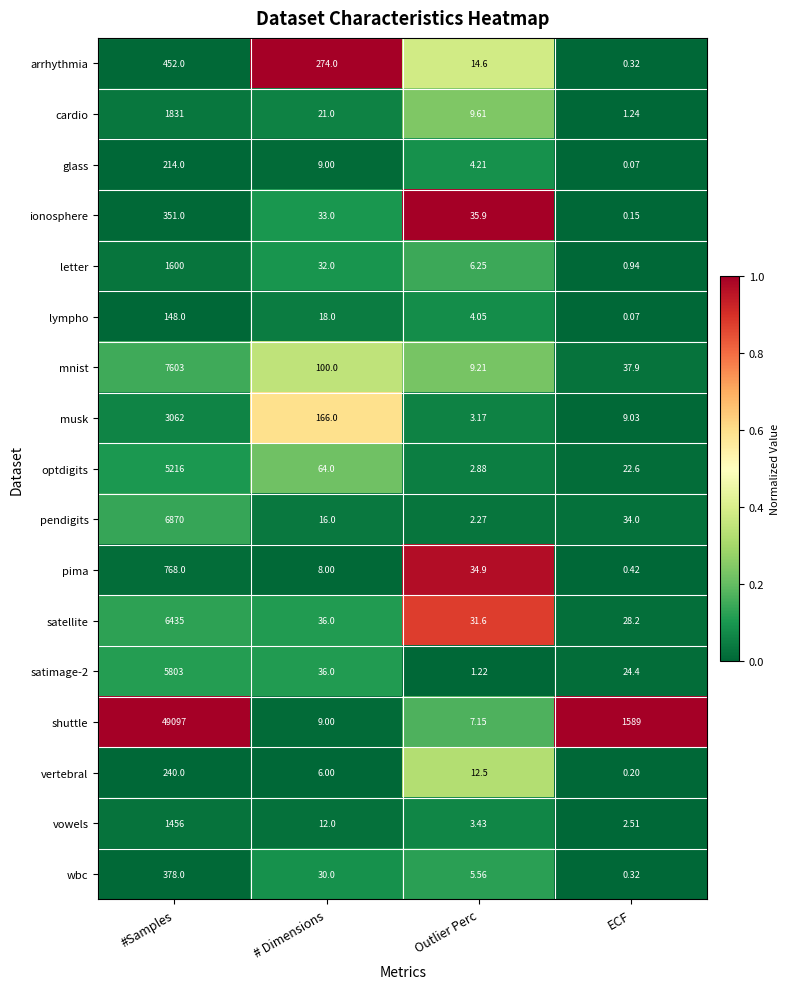

Which category has the highest value in the mnist series?

#Samples